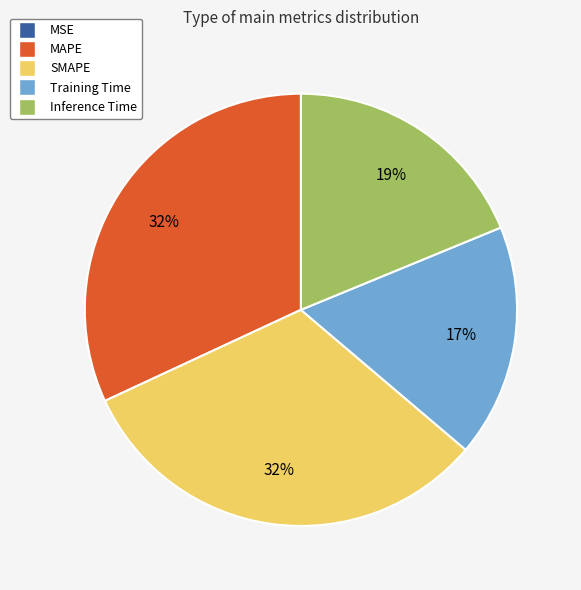

To the nearest percent, what portion does SMAPE represent?

32%